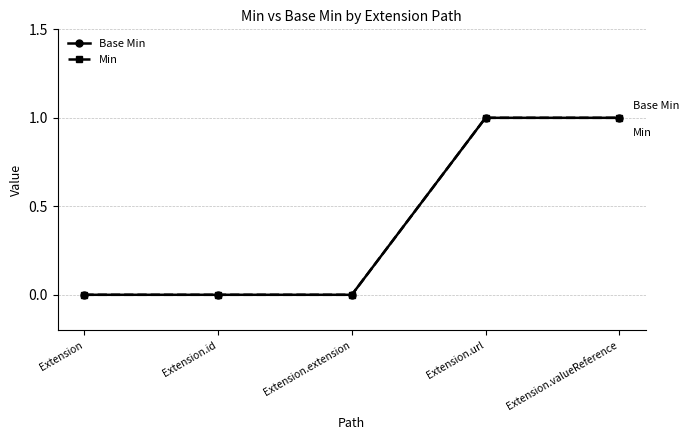

True or false: Min has a value of 1 at Extension.valueReference.

True